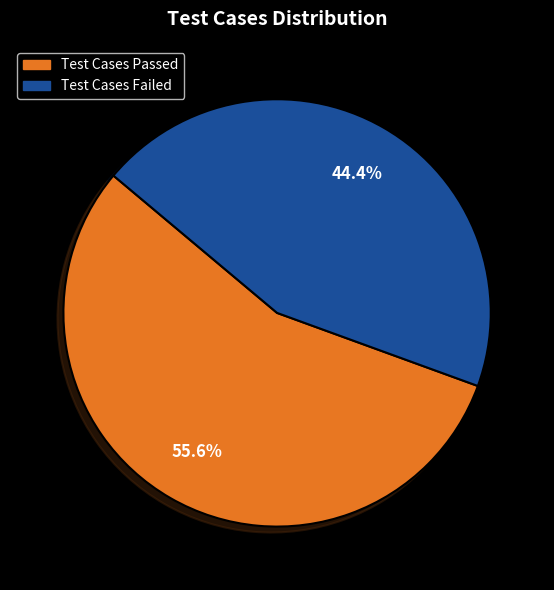

Does any single category account for the majority?

Yes